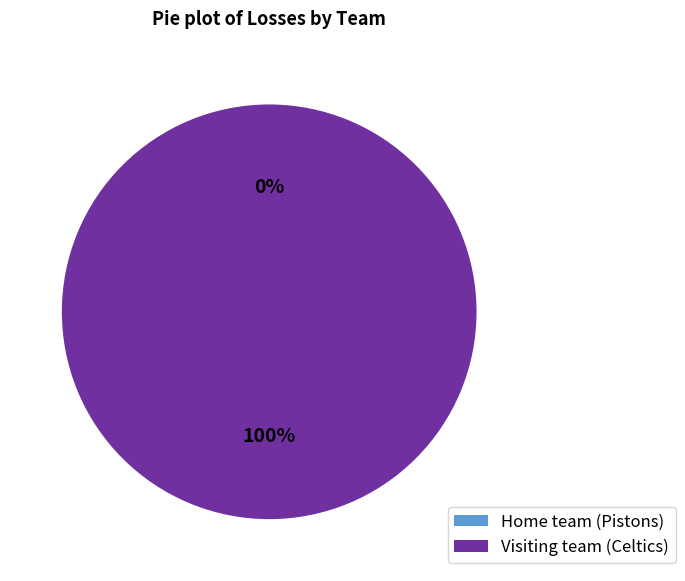

How many segments does this pie chart have?

2